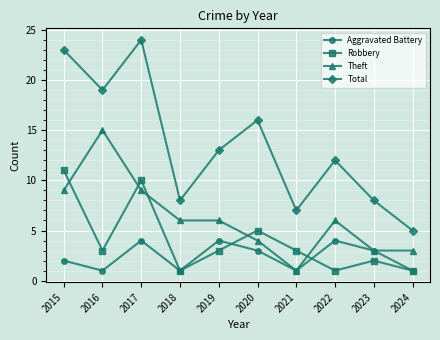

What is the average value of the Theft series?

6